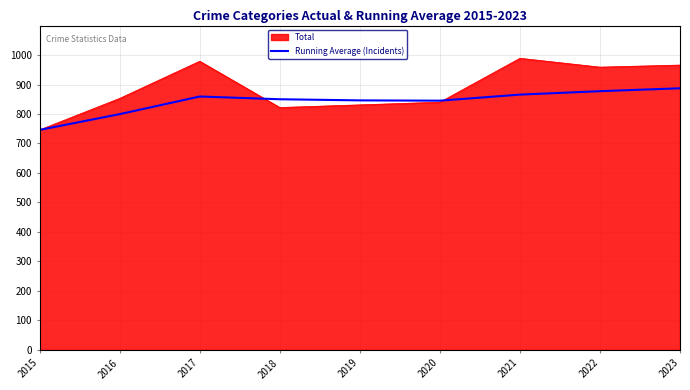

Rank the series at 2016 from lowest to highest value.

Running Average (Incidents), Total